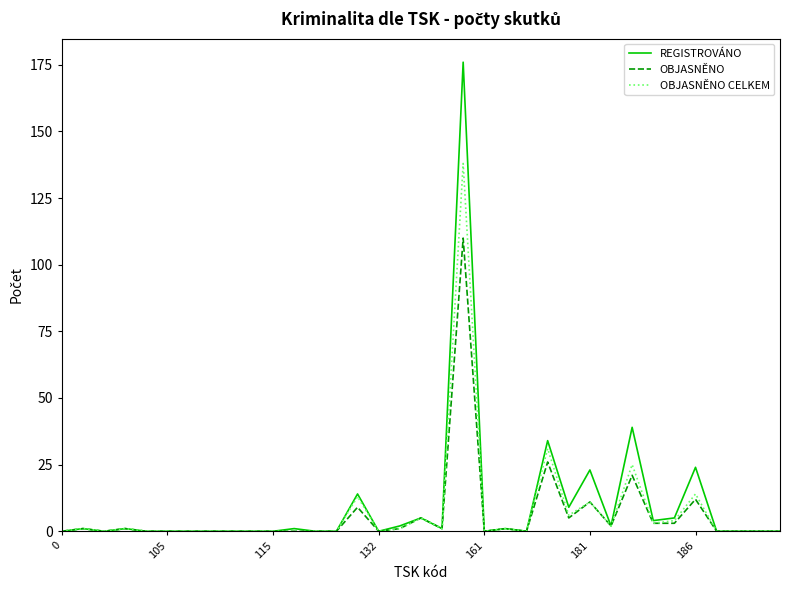

Which series has the largest range (max minus min)?

REGISTROVÁNO